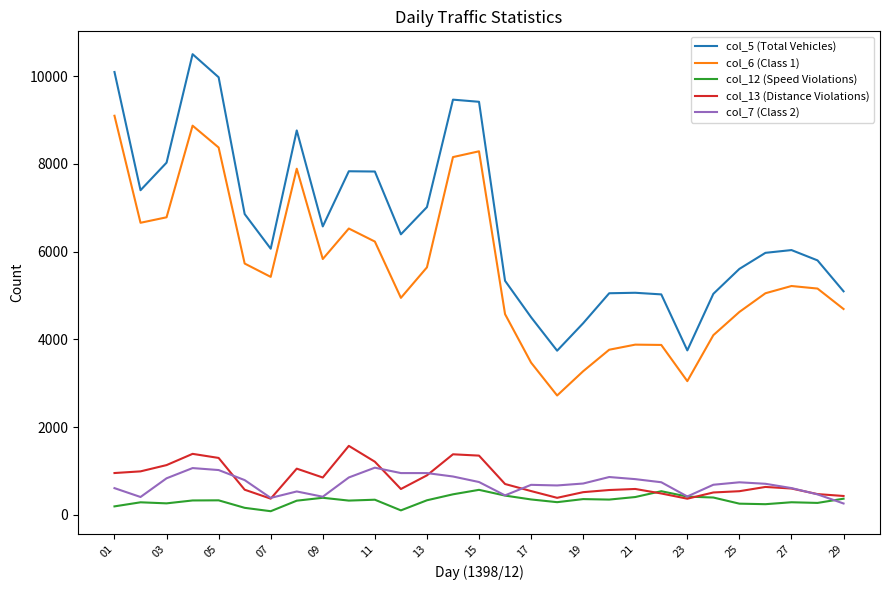

What are all the series names shown in the legend?

col_5 (Total Vehicles), col_6 (Class 1), col_12 (Speed Violations), col_13 (Distance Violations), col_7 (Class 2)